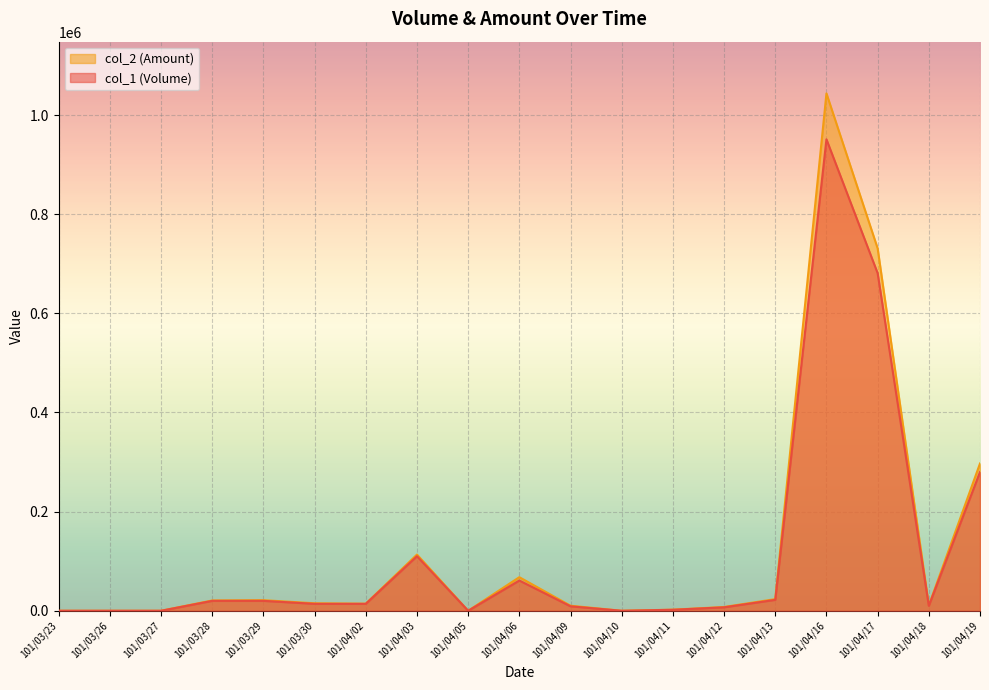

Rank the series by their maximum value, from lowest to highest.

col_1 (Volume), col_2 (Amount)